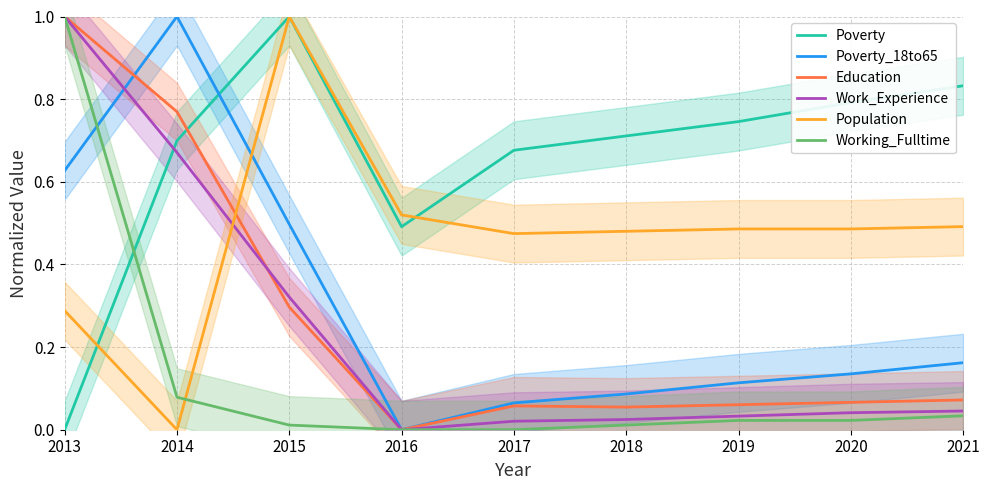

What are all the series names shown in the legend?

Poverty, Poverty_18to65, Education, Work_Experience, Population, Working_Fulltime